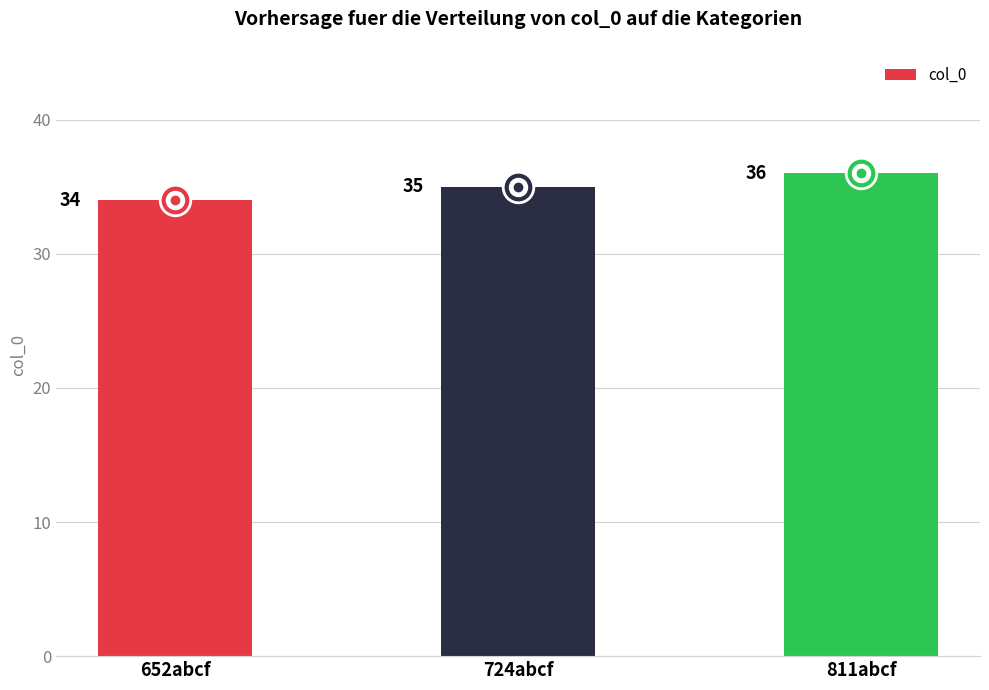

What is the label of the 2nd bar from the right?

724abcf